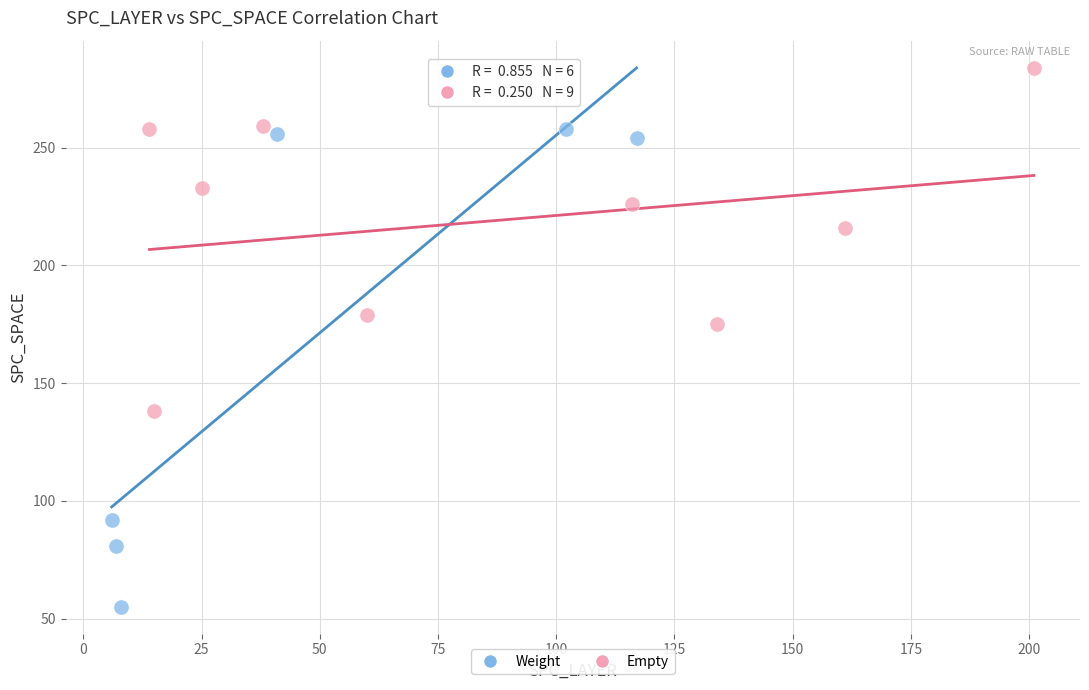

Which series reaches the minimum Y coordinate?

Weight